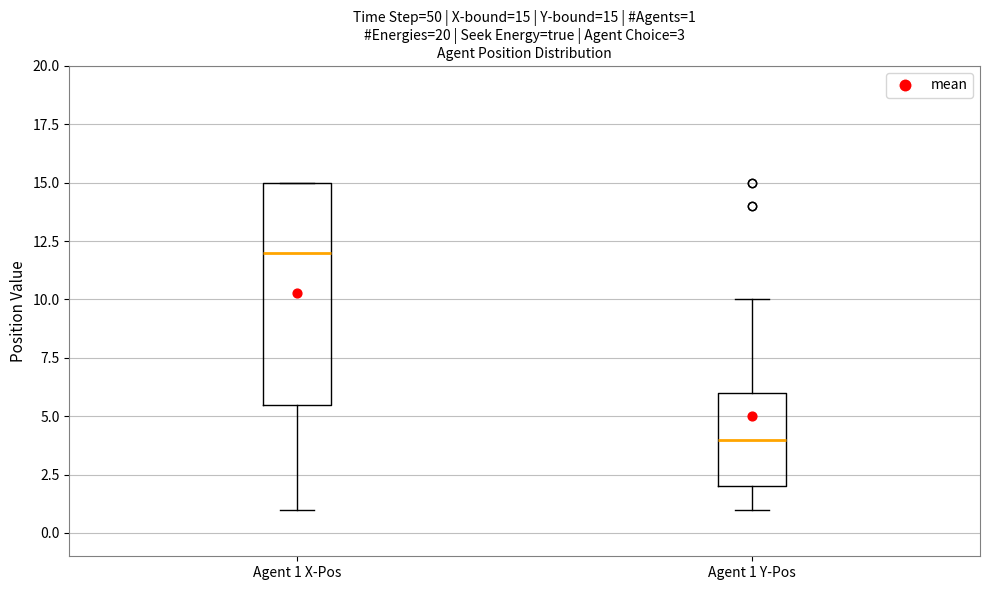

Which box has the lowest median line?

Agent 1 Y-Pos